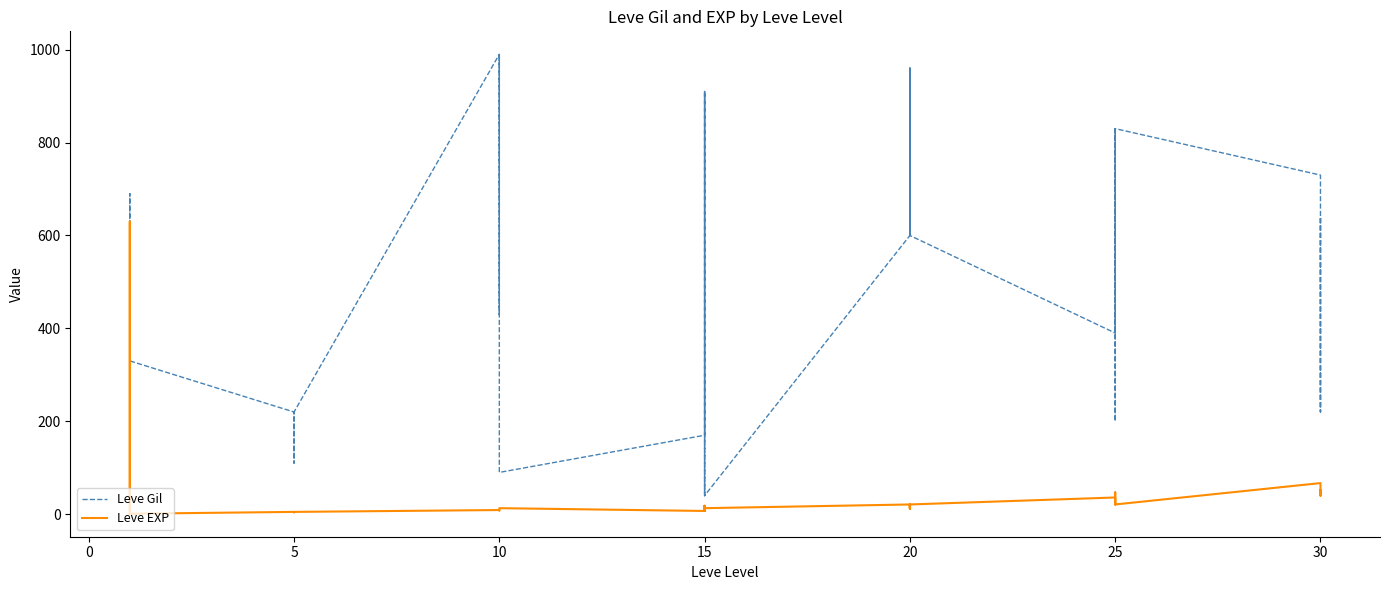

What is the difference between the maximum and minimum values in the Leve Gil series?

950